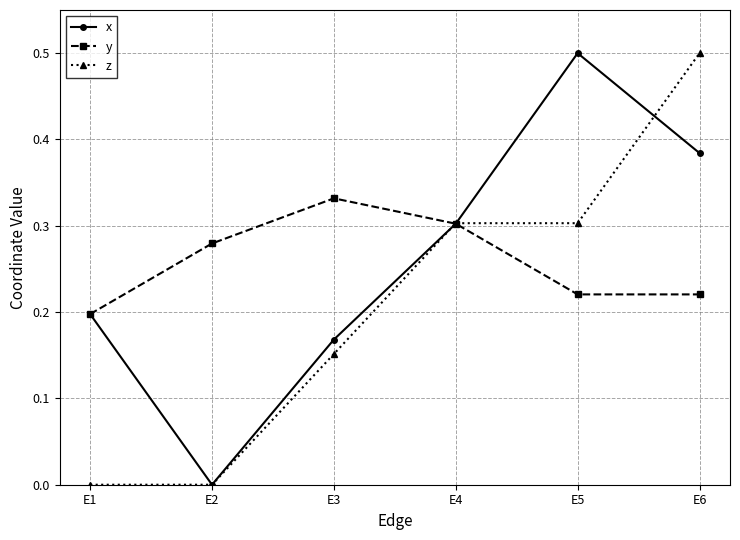

True or false: y has more than 0 points higher than both neighbors.

True